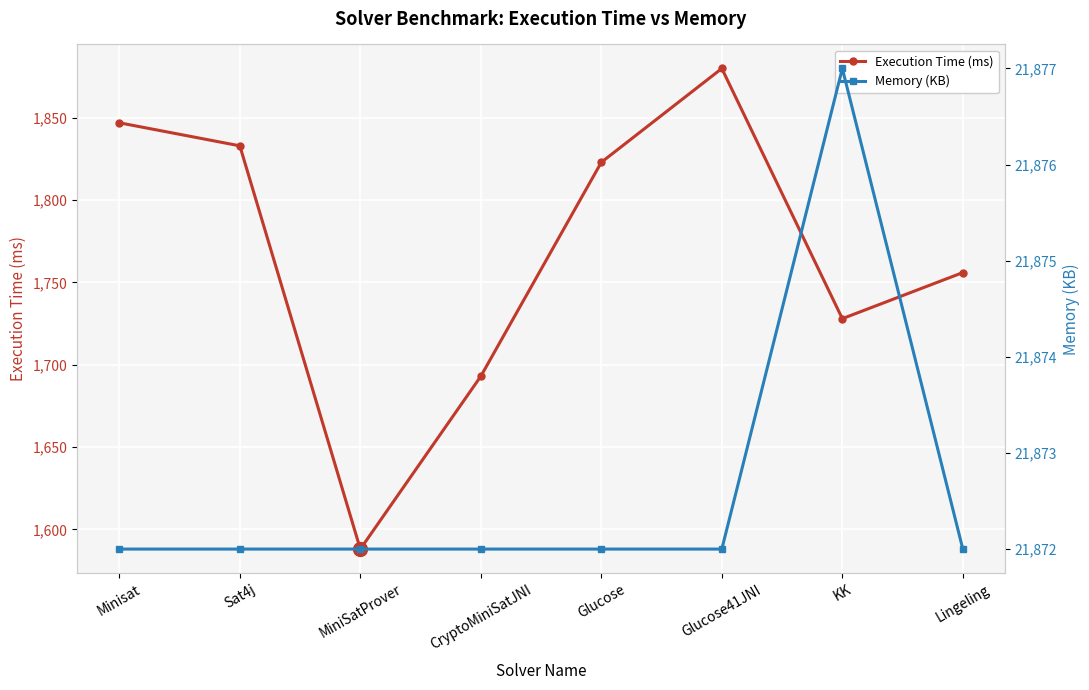

Reading left to right, what are all the values shown in this chart?

Execution Time (ms): Minisat=1847	Sat4j=1833	MiniSatProver=1588	CryptoMiniSatJNI=1693	Glucose=1823	Glucose41JNI=1880	KK=1728	Lingeling=1756
Memory (KB): Minisat=21872	Sat4j=21872	MiniSatProver=21872	CryptoMiniSatJNI=21872	Glucose=21872	Glucose41JNI=21872	KK=21877	Lingeling=21872